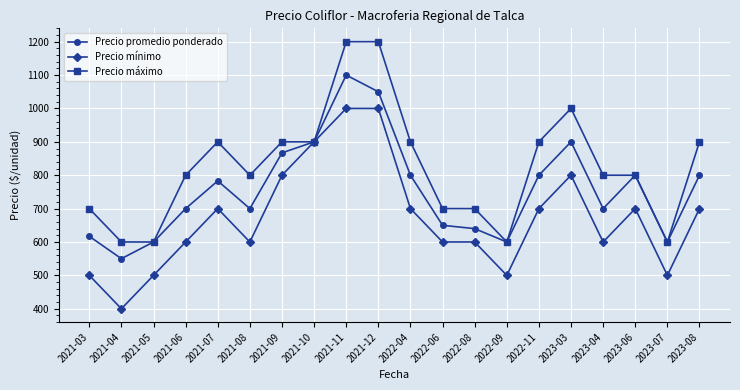

Count the number of categories in the chart.

20